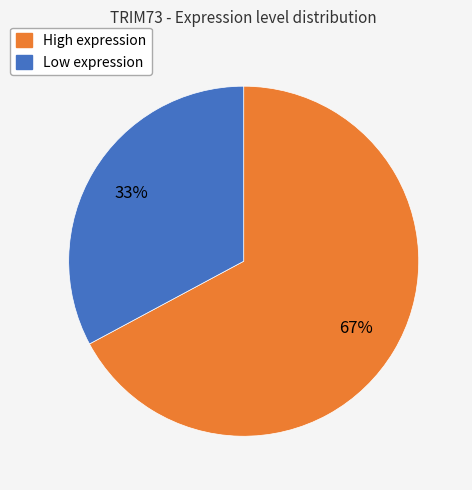

To the nearest percent, what is the average slice percentage?

50%